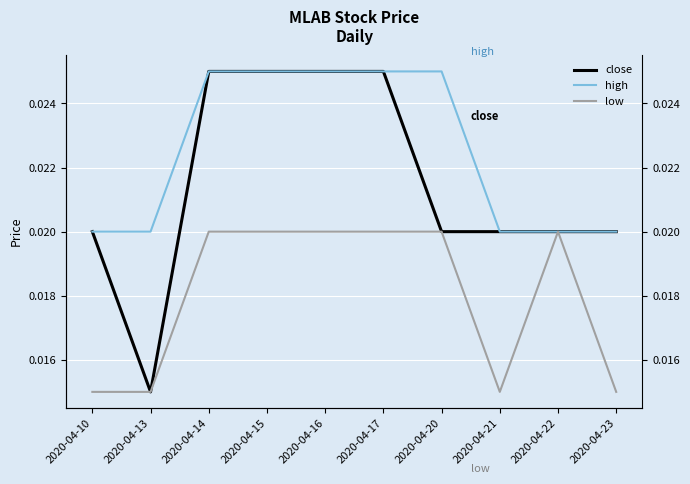

Rank the series at 2020-04-15 from highest to lowest value.

close, high, low